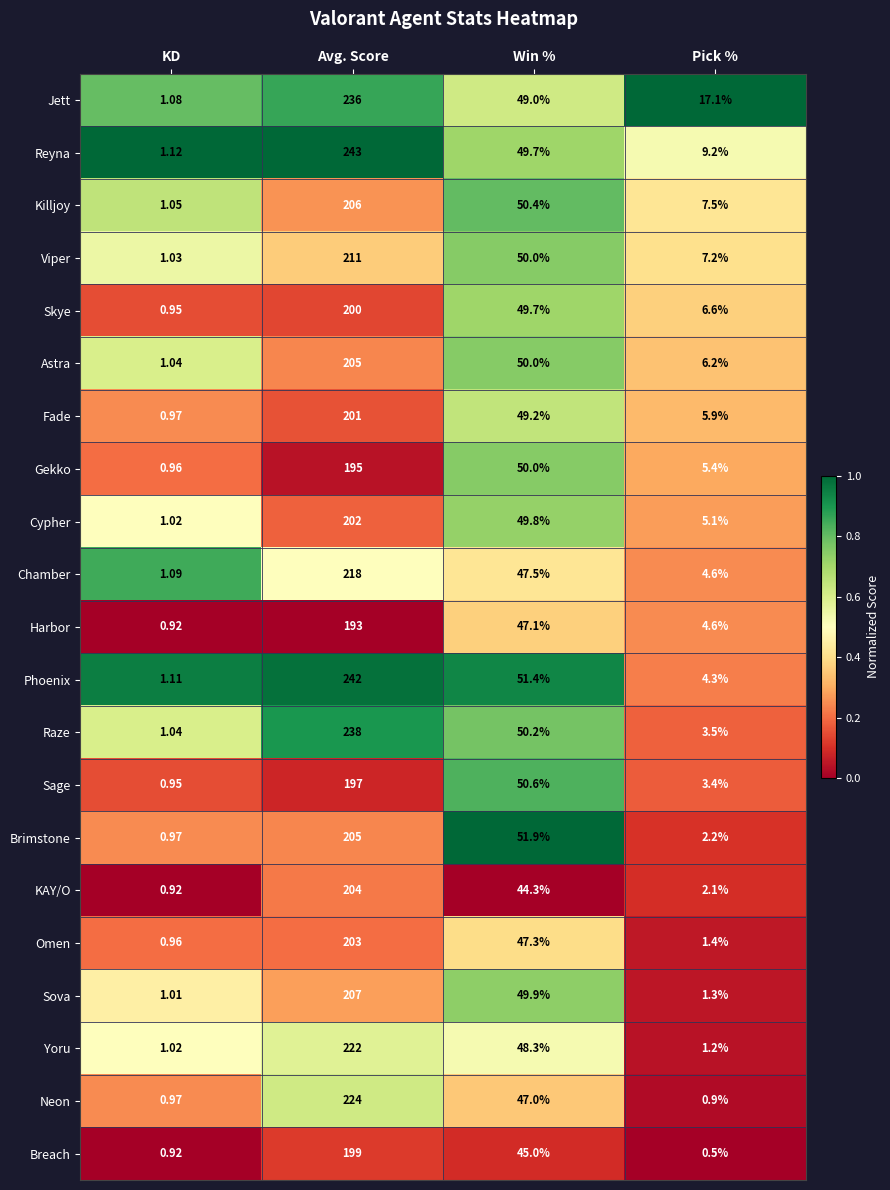

Where does the Viper series first go above 50?

Avg. Score